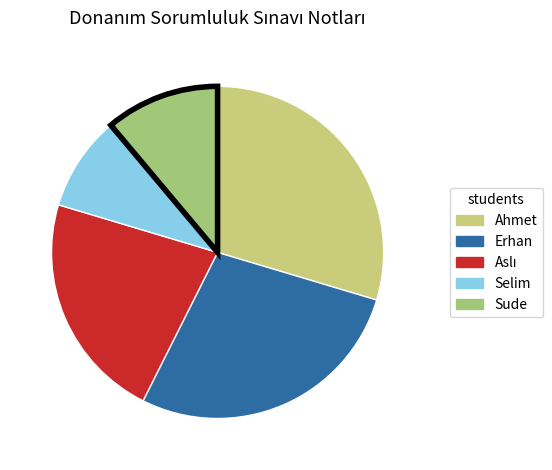

Is it true that Selim is 1% of the pie?

False